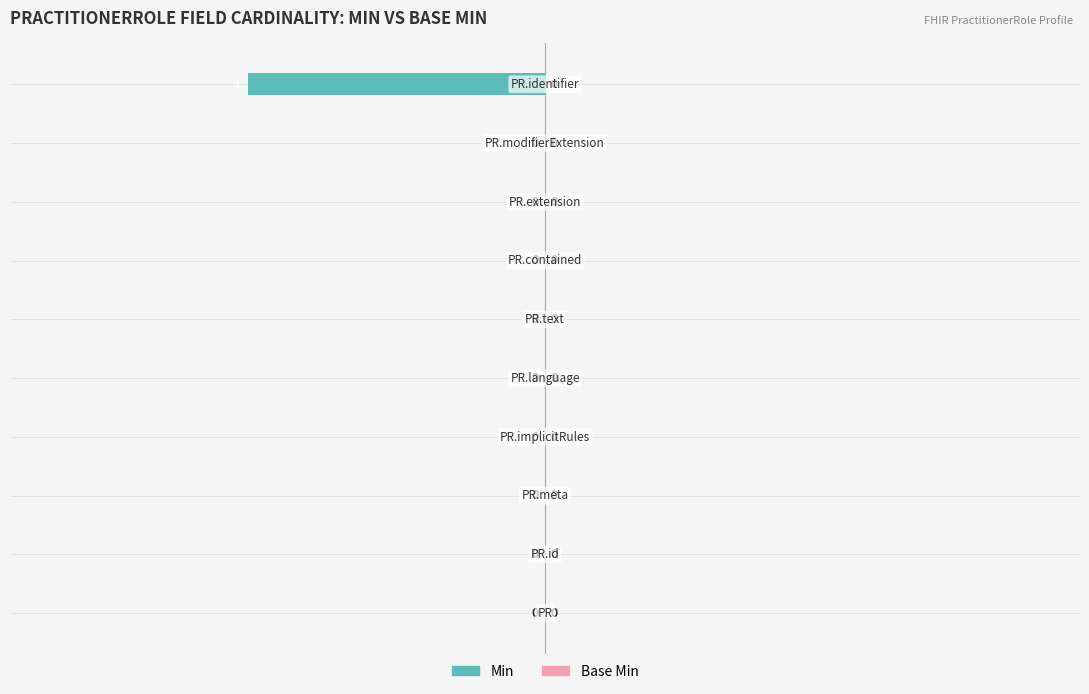

How many values are between 0 and 1?

9